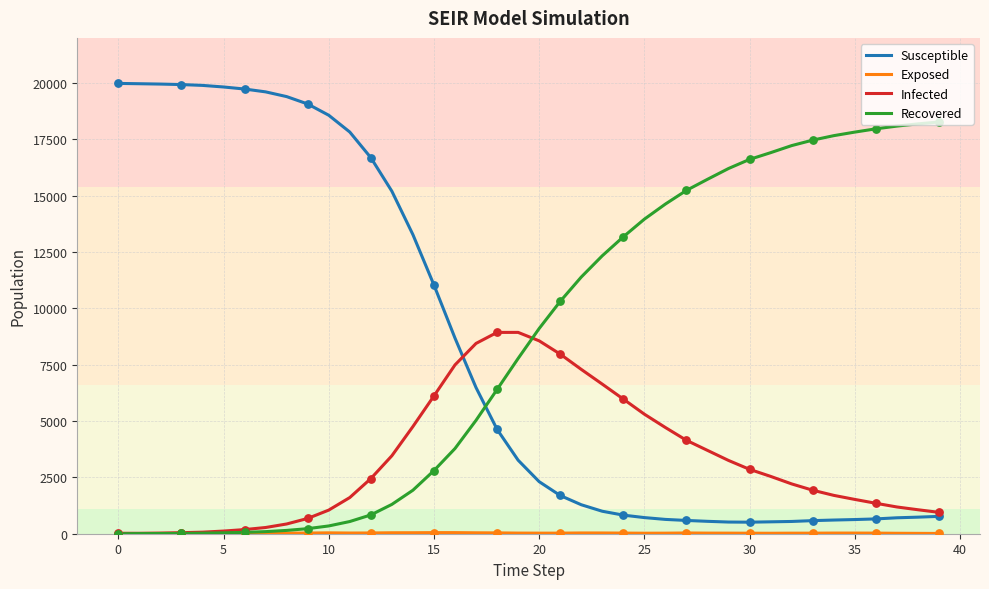

Which series has the largest range (max minus min)?

Susceptible